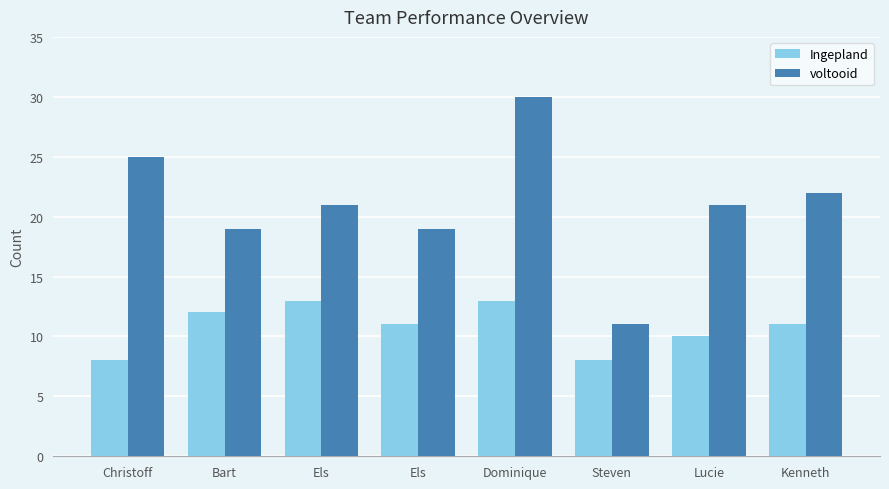

Where does the voltooid series first go above 21?

Christoff